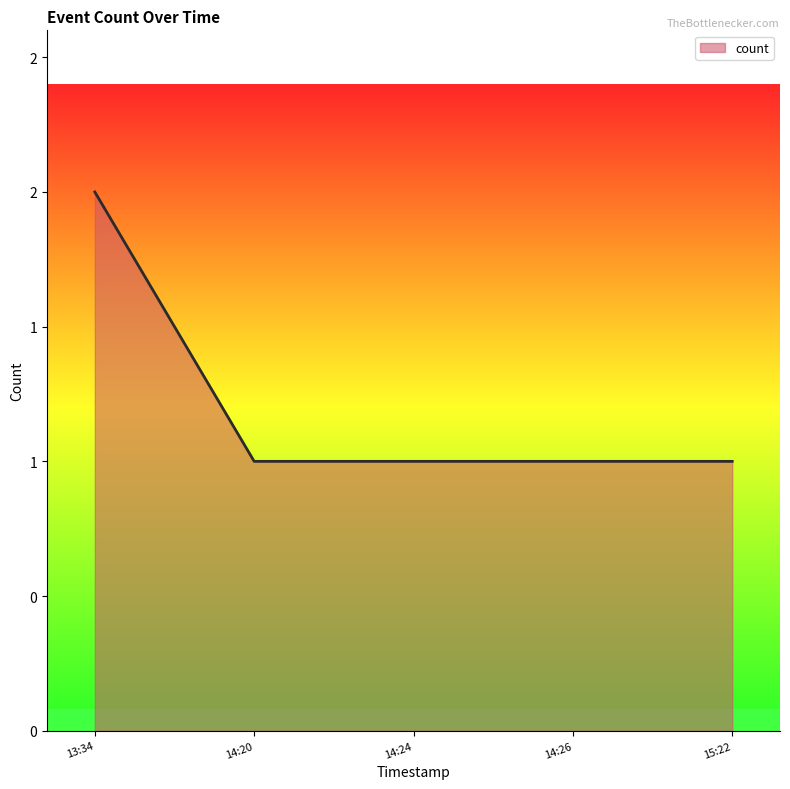

Does the chart have visible grid lines?

No